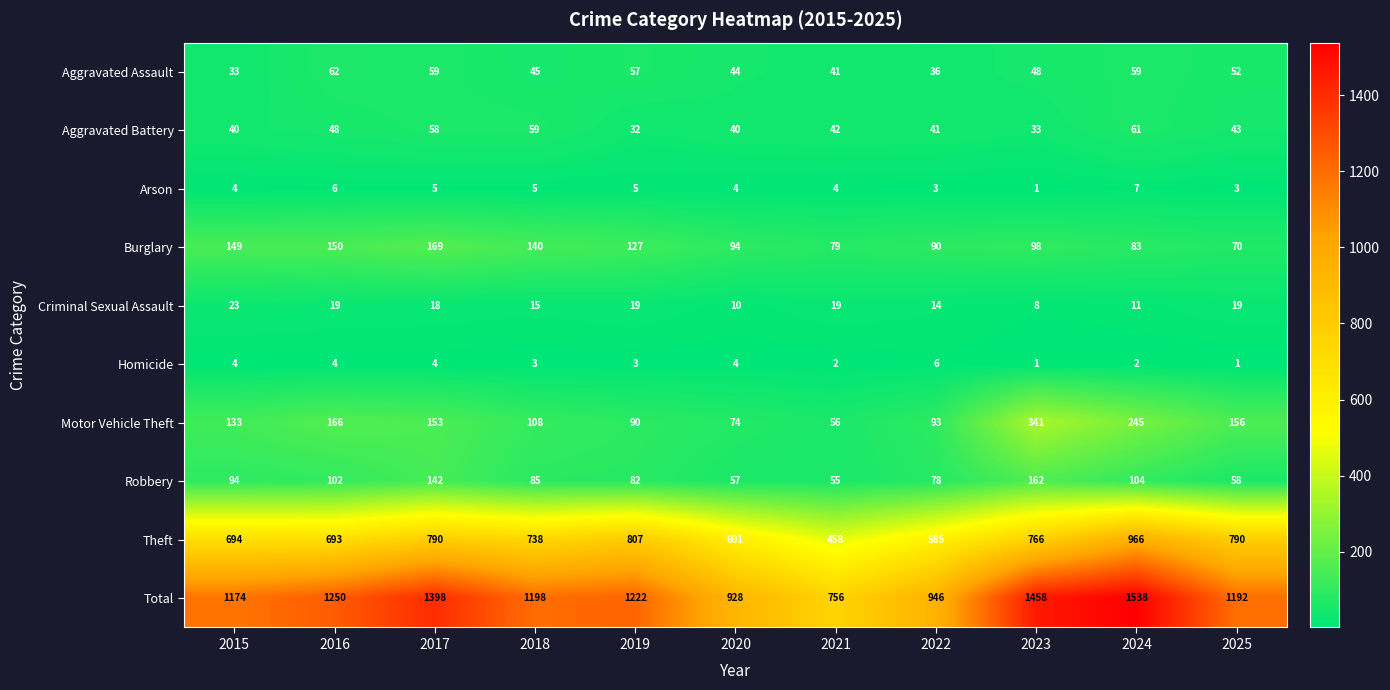

Which series has the largest total across all categories?

Total